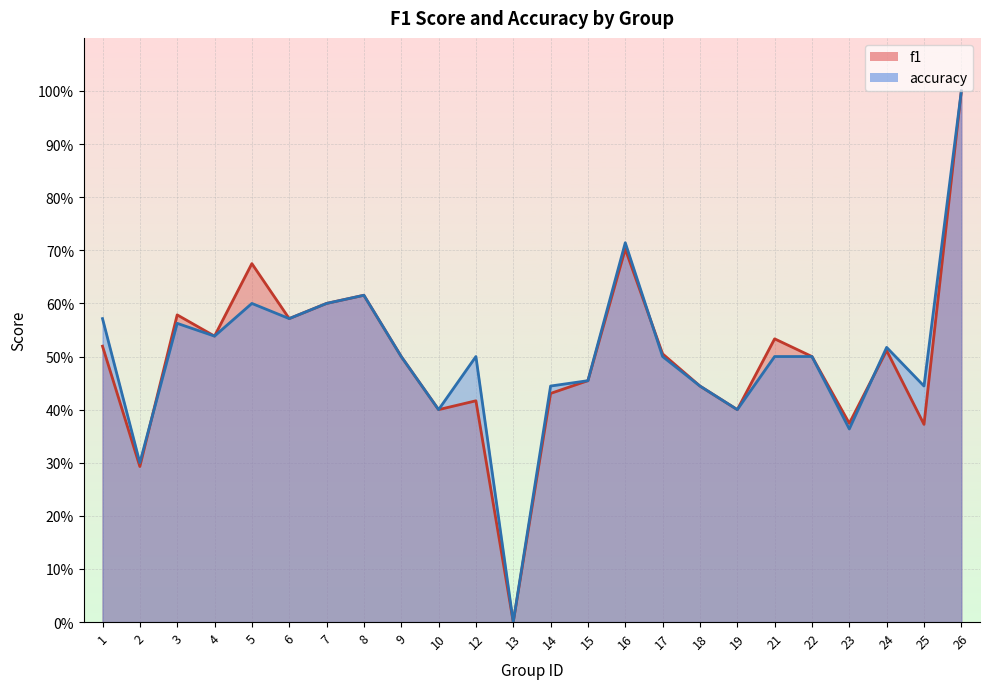

What is the maximum value for accuracy?

1.0